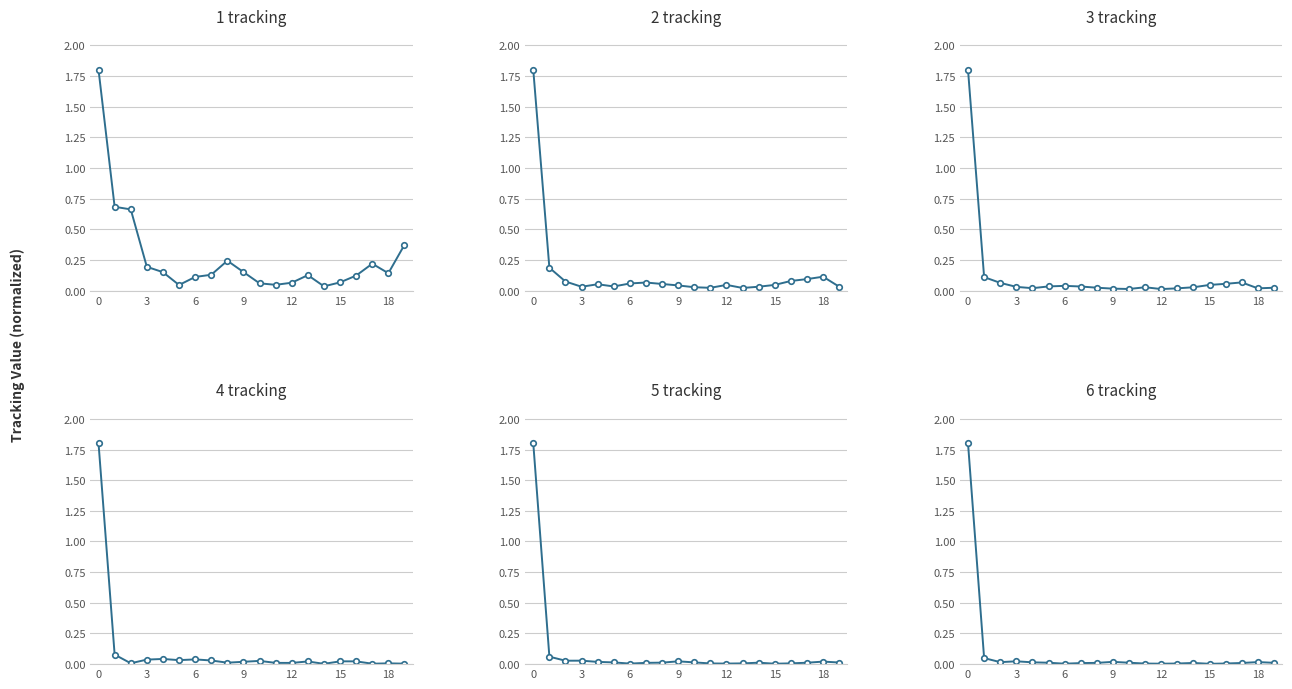

How many categories are shown in the chart?

20